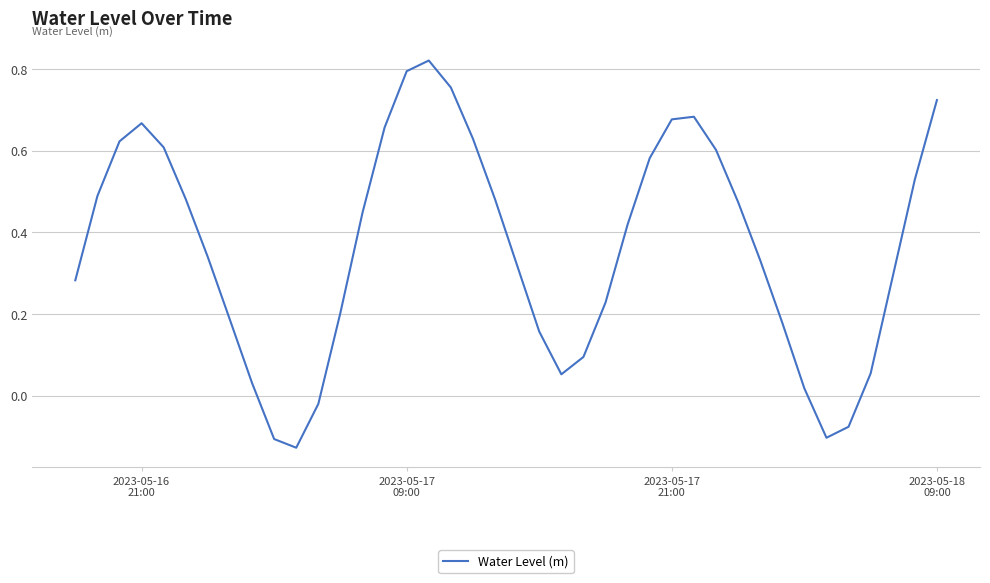

Is this an area chart (filled region under the line)?

No